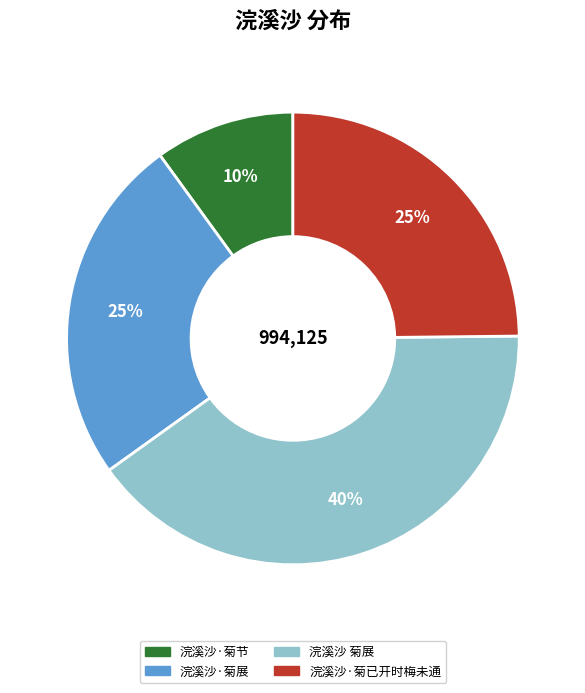

To the nearest percent, what percentage of the pie is 浣溪沙·菊展?

25%